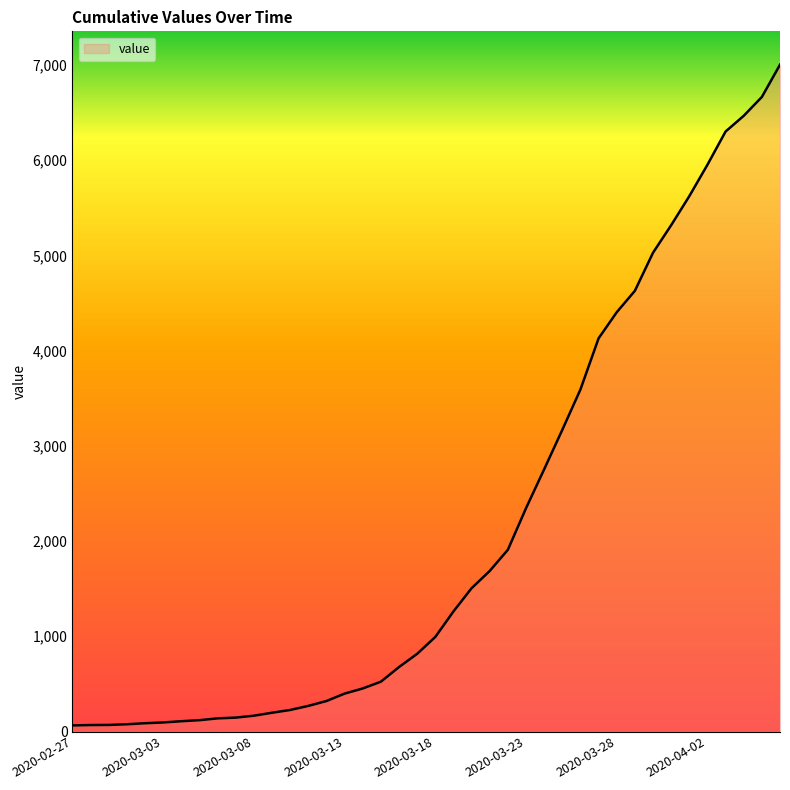

What is the difference between the maximum and minimum values?

6939